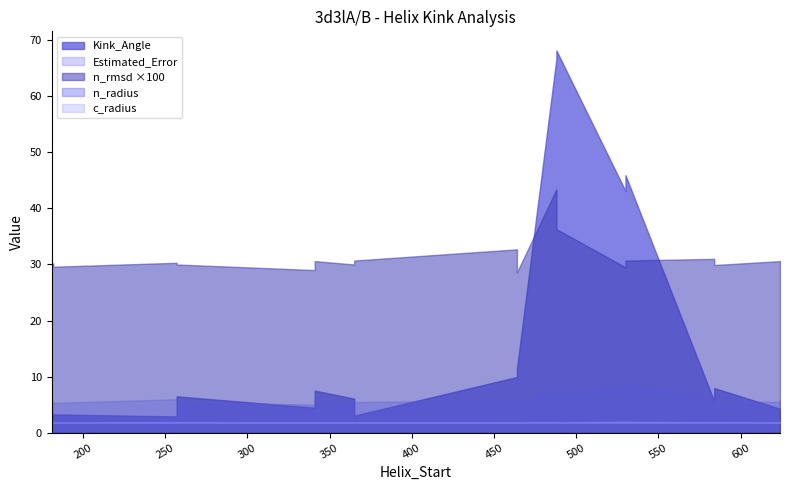

The n_rmsd series shows 0.3 at 341. True or false?

True